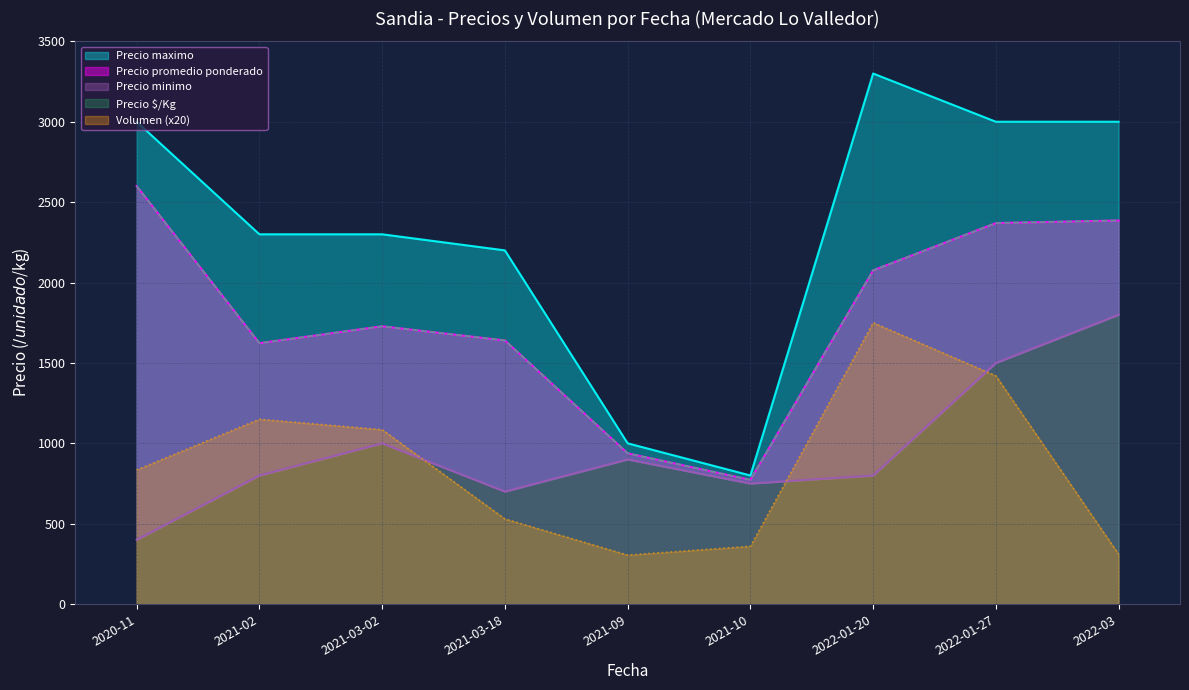

Reading left to right, list all the values displayed in this chart.

Precio promedio ponderado: 2600	1623	1728	1640	938	773	2076	2370	2386
Precio maximo: 3000	2300	2300	2200	1000	800	3300	3000	3000
Precio minimo: 400	800	1000	700	900	750	800	1500	1800
Precio $/Kg: 2600	1623	1728	1640	938	773	2076	2370	2386
Volumen: 835	1150	1085	530	305	360	1750	1420	310